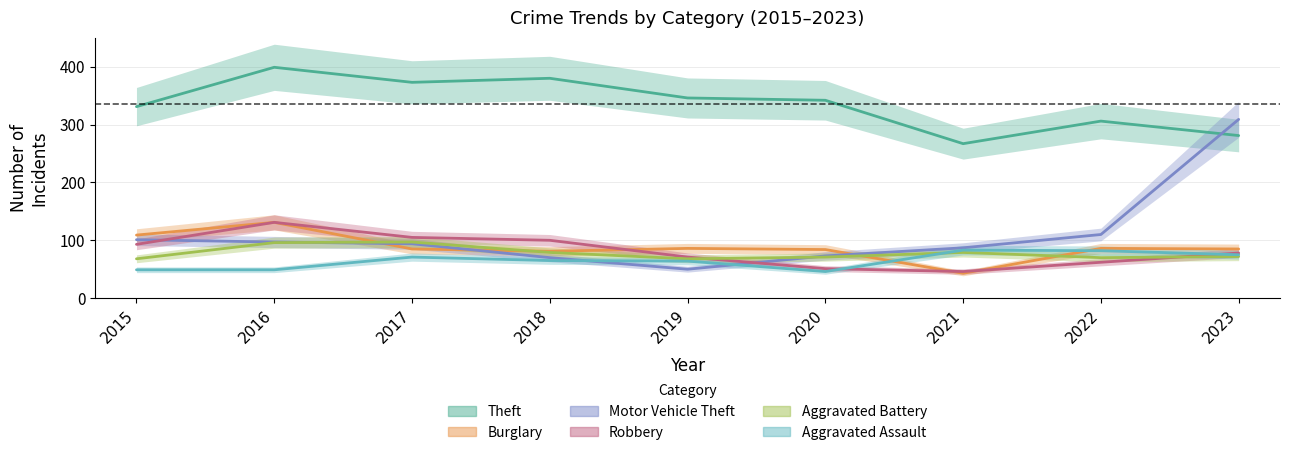

What is the approximate value of Theft at 2022?

306